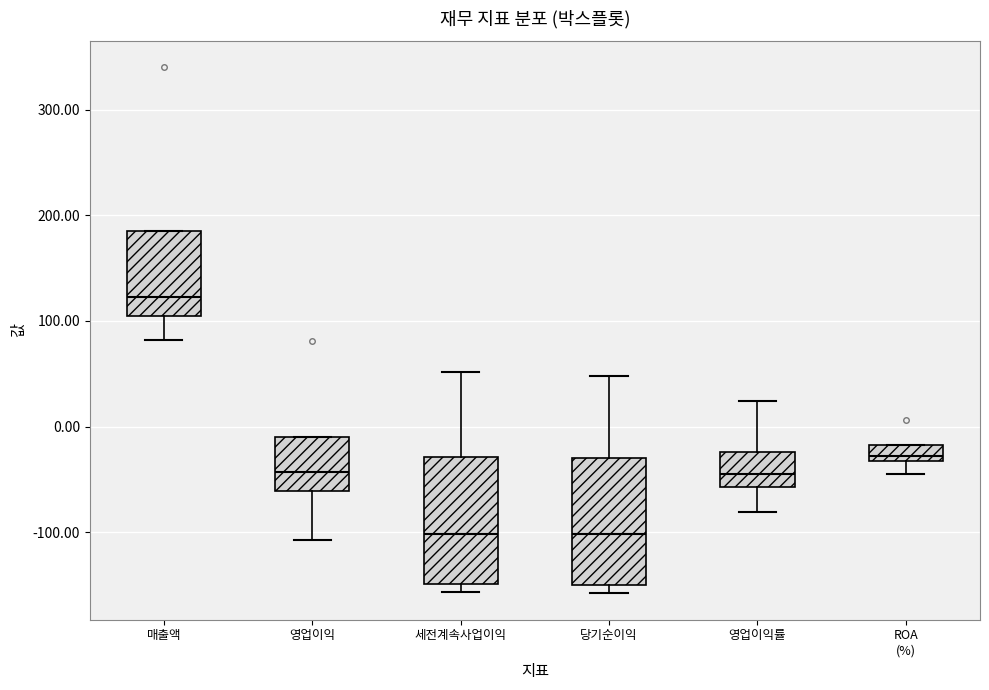

Reading left to right, read every box against the y-axis: the position of its median line, the range the box covers, and the ends of its whiskers. The values are not printed on the chart, so give them approximately, as read against the axis.

매출액: median 120, box 100 to 180, whiskers 80 to 180
영업이익: median -40, box -60 to -10, whiskers -110 to -10
세전계속사업이익: median -100, box -150 to -30, whiskers -160 to 50
당기순이익: median -100, box -150 to -30, whiskers -160 to 50
영업이익률: median -40, box -60 to -20, whiskers -80 to 20
ROA (%): median -30 (inside the box), box -30 to -20, whiskers -40 to -20